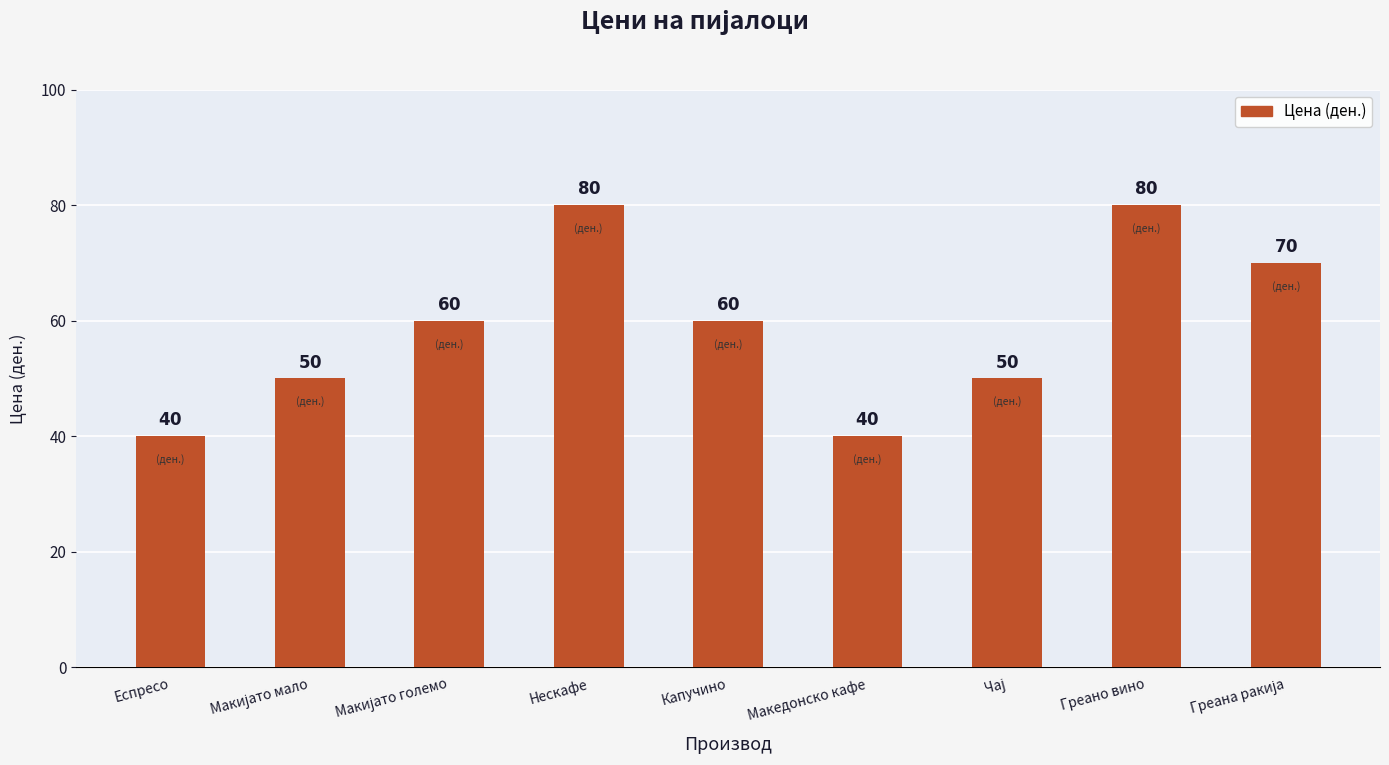

What position from the right is Капучино?

5